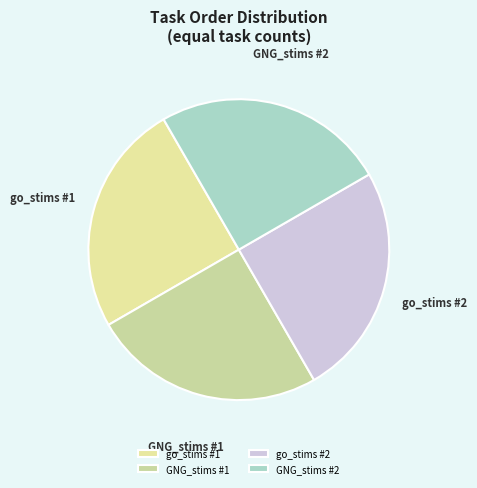

Is there a majority slice in this chart?

No